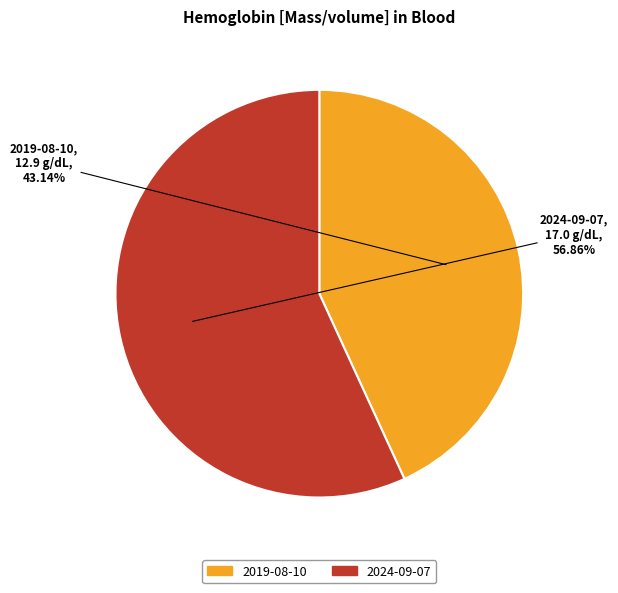

Count the number of slices in the pie.

2